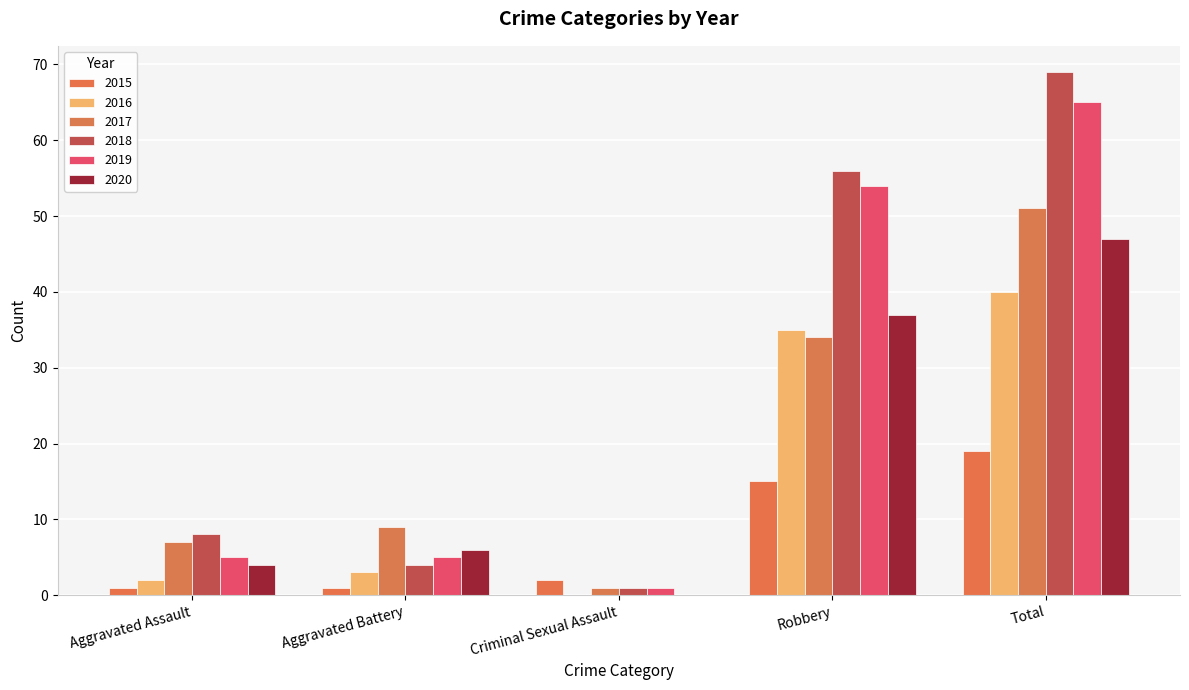

What are all the series names shown in the legend?

2015, 2016, 2017, 2018, 2019, 2020